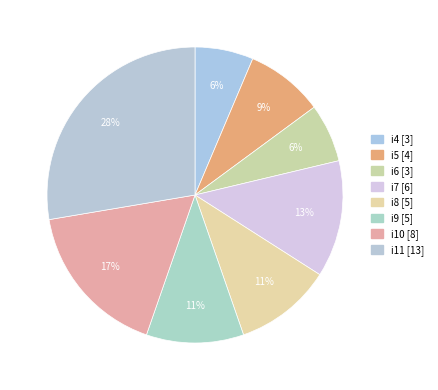

To the nearest percent, what is the difference between the largest and smallest slice percentages?

21%